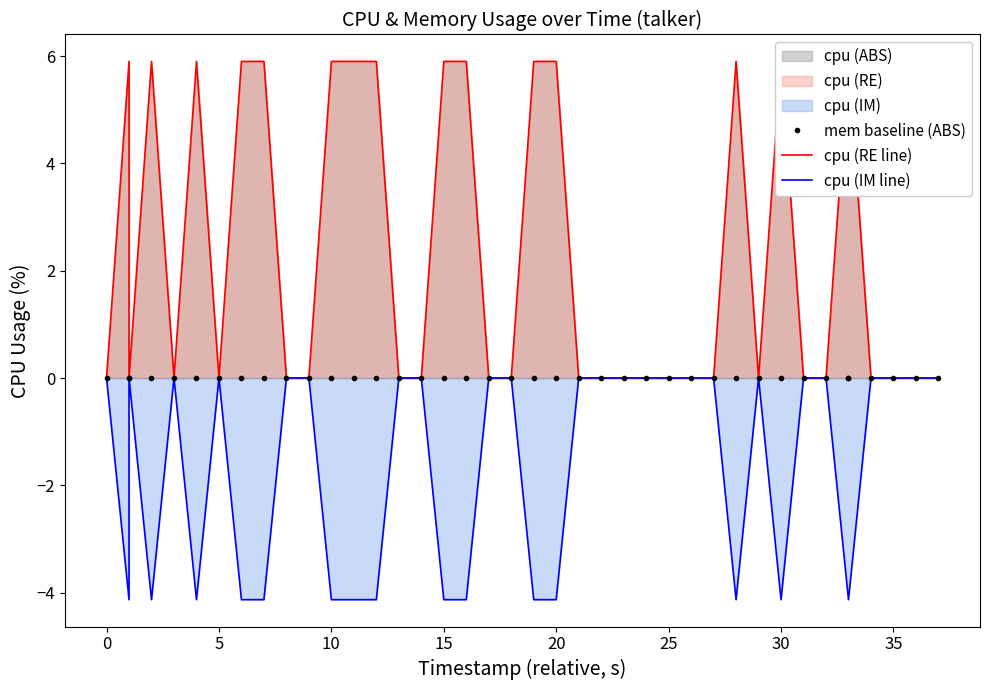

How many lines are shown in the chart?

3